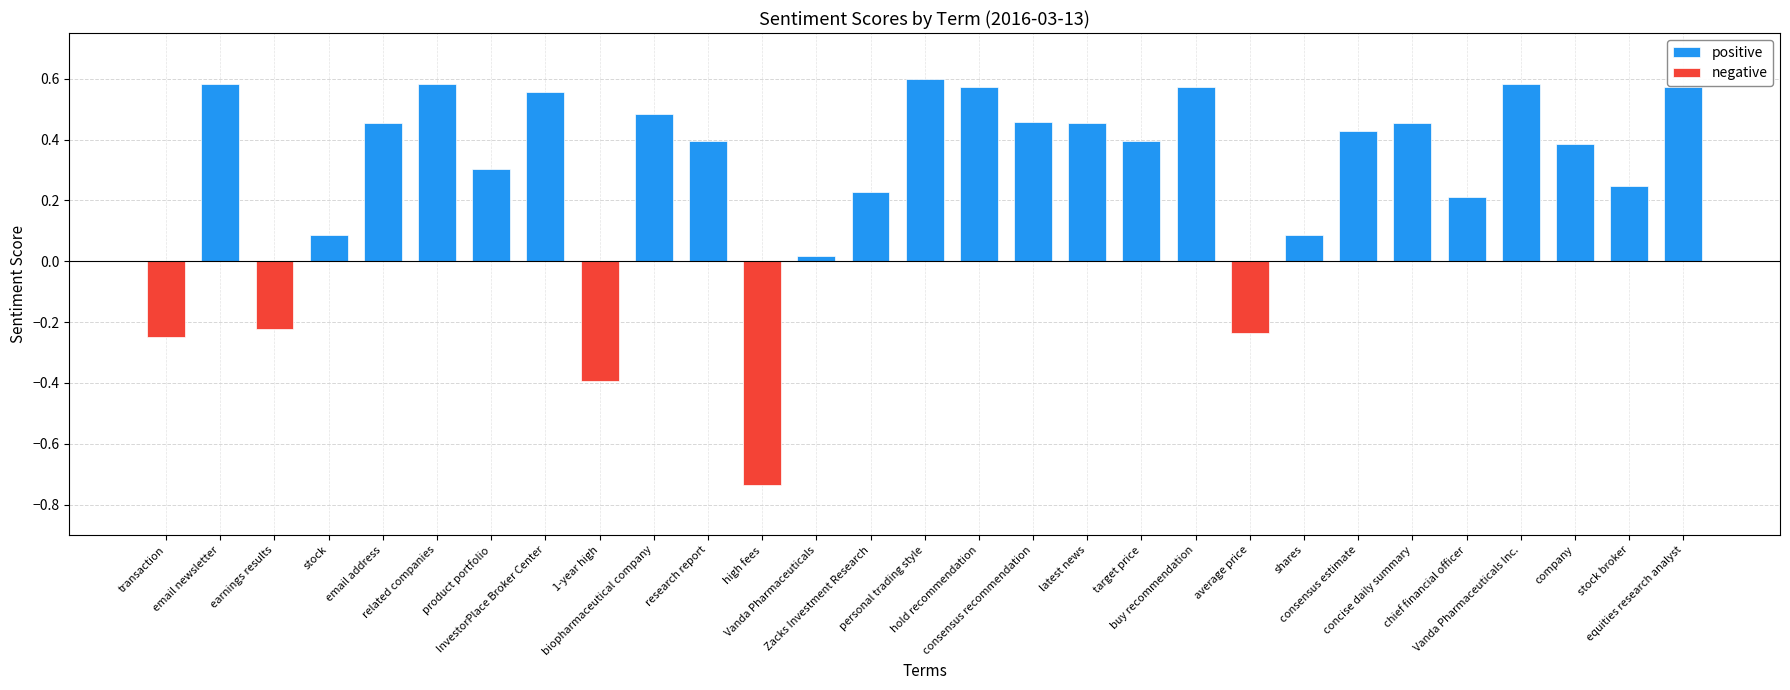

What is the label of the 22nd bar from the left?

shares